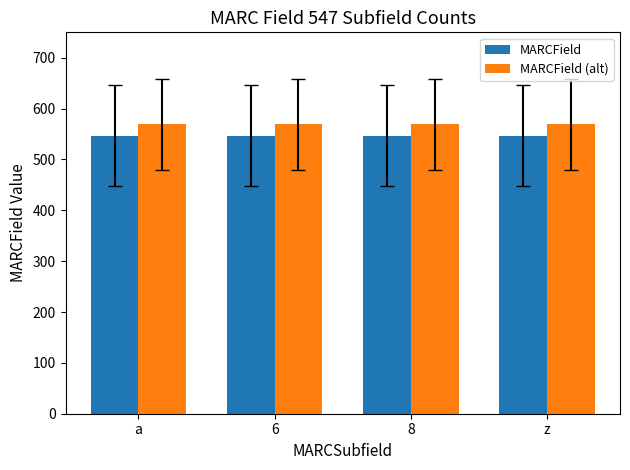

What is the spread (max minus min) of values at 6?

21.9